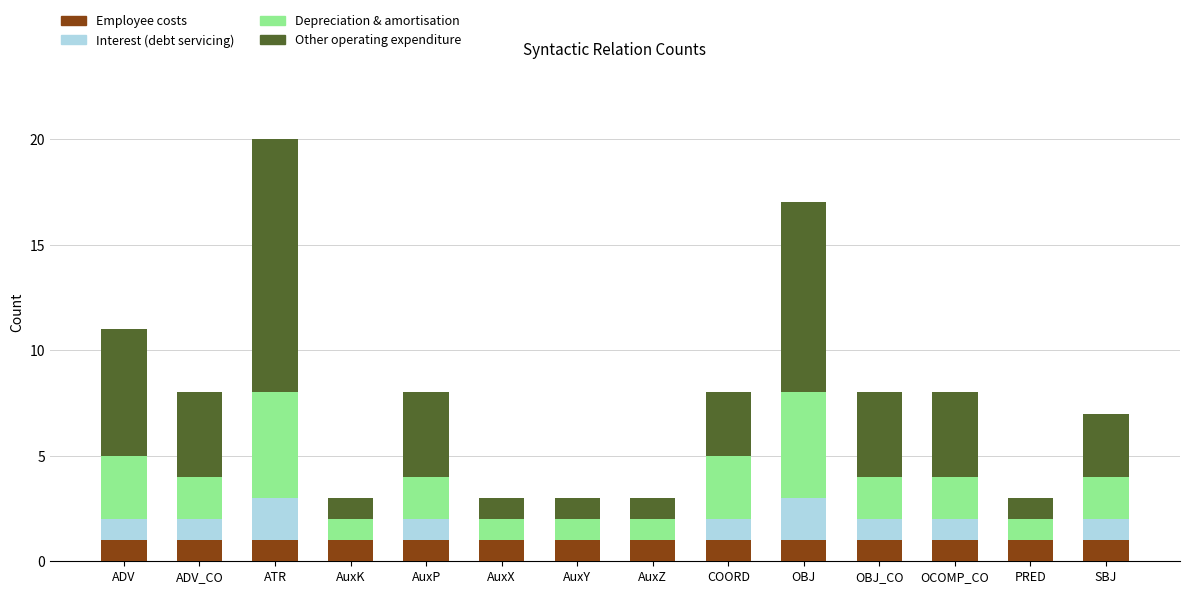

What is the sum of all Employee costs values?

14